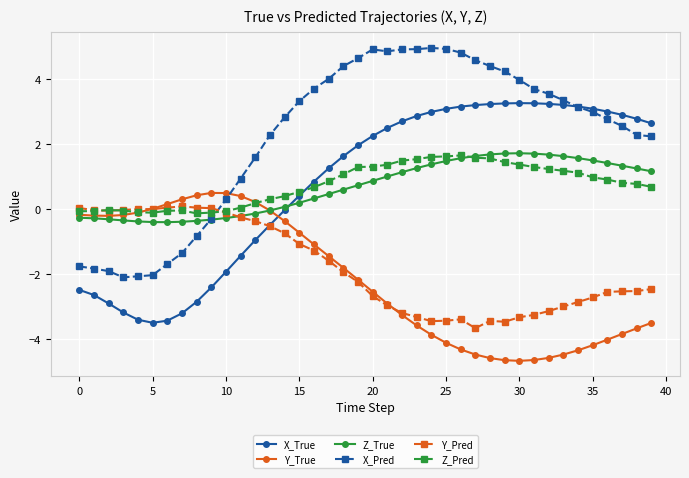

What is the difference between the maximum and minimum values in the X_True series?

6.8